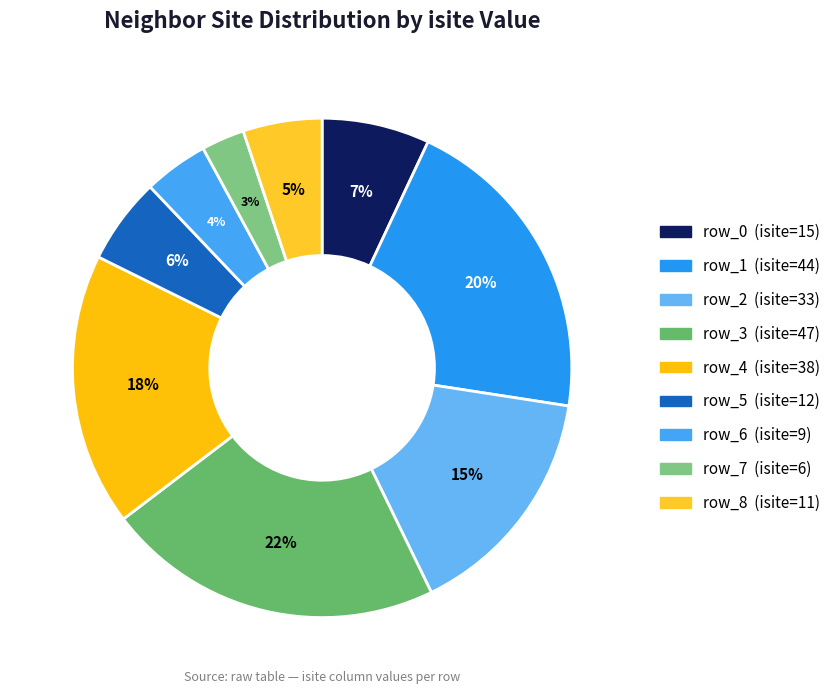

What is the change in value from row_1 to row_7?

-38